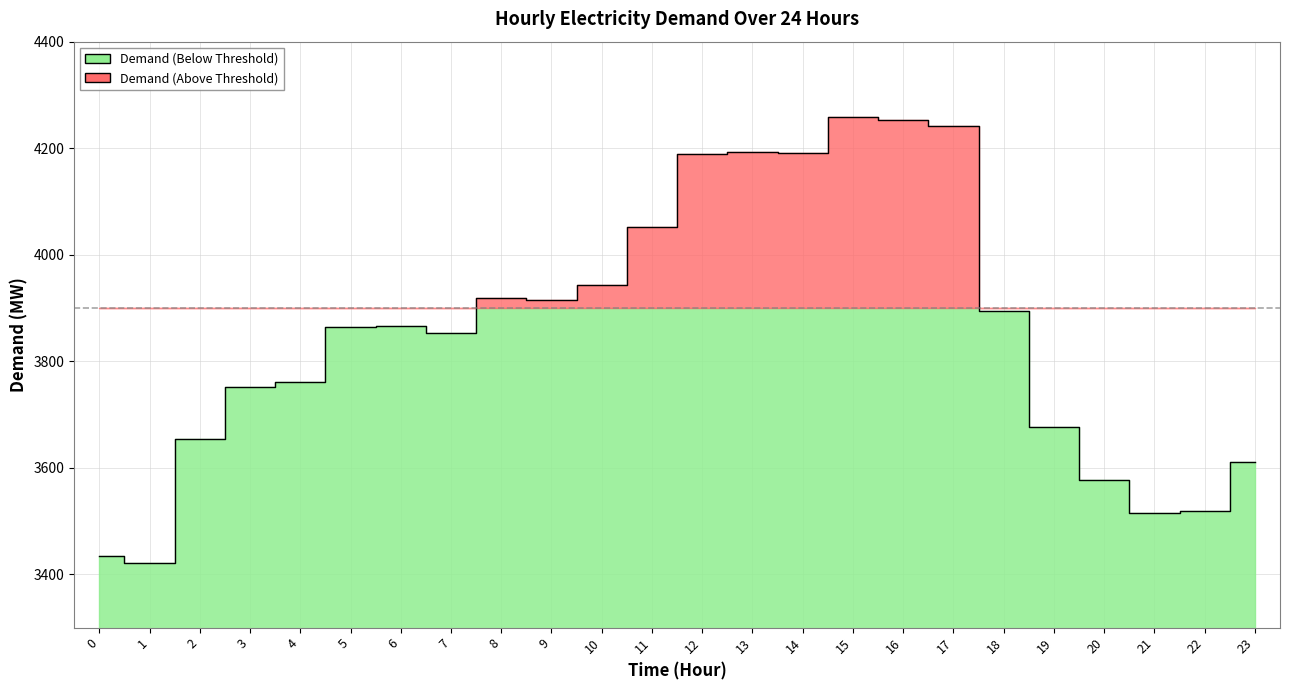

How many data points are above 3867?

11